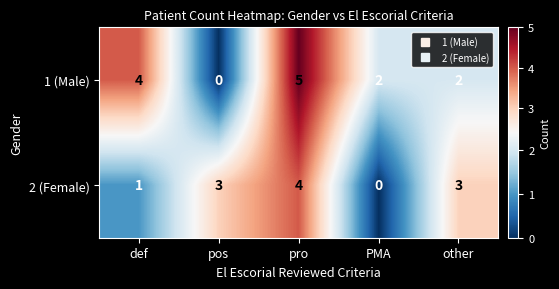

At which label does 1 (Male) reach its peak?

pro